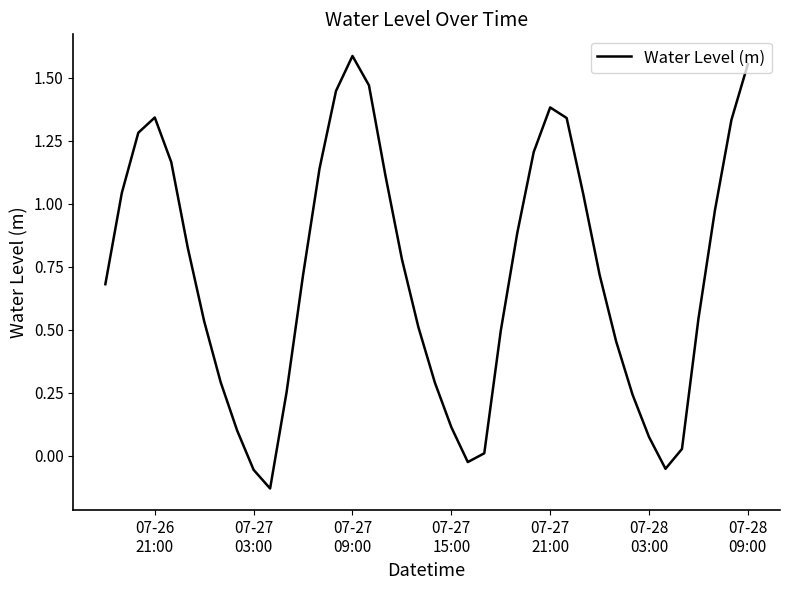

What is the difference between the maximum and minimum values?

1.7